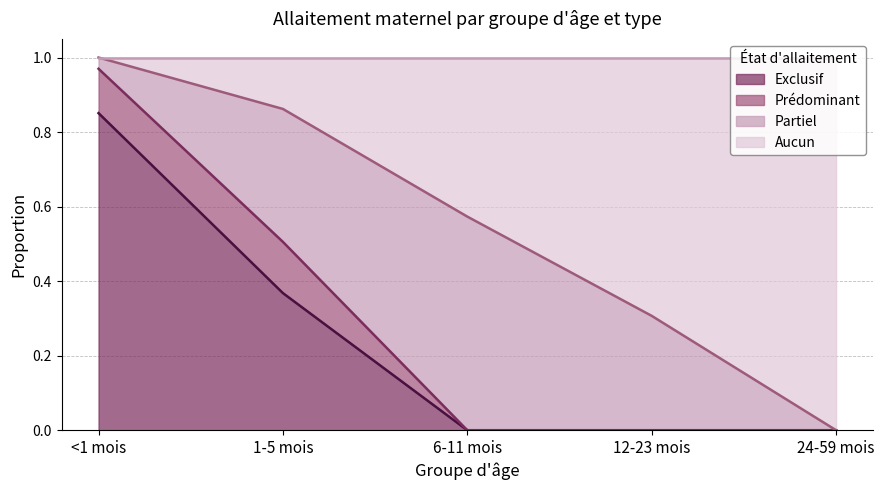

The value at 2 is 0.0. True or false?

False